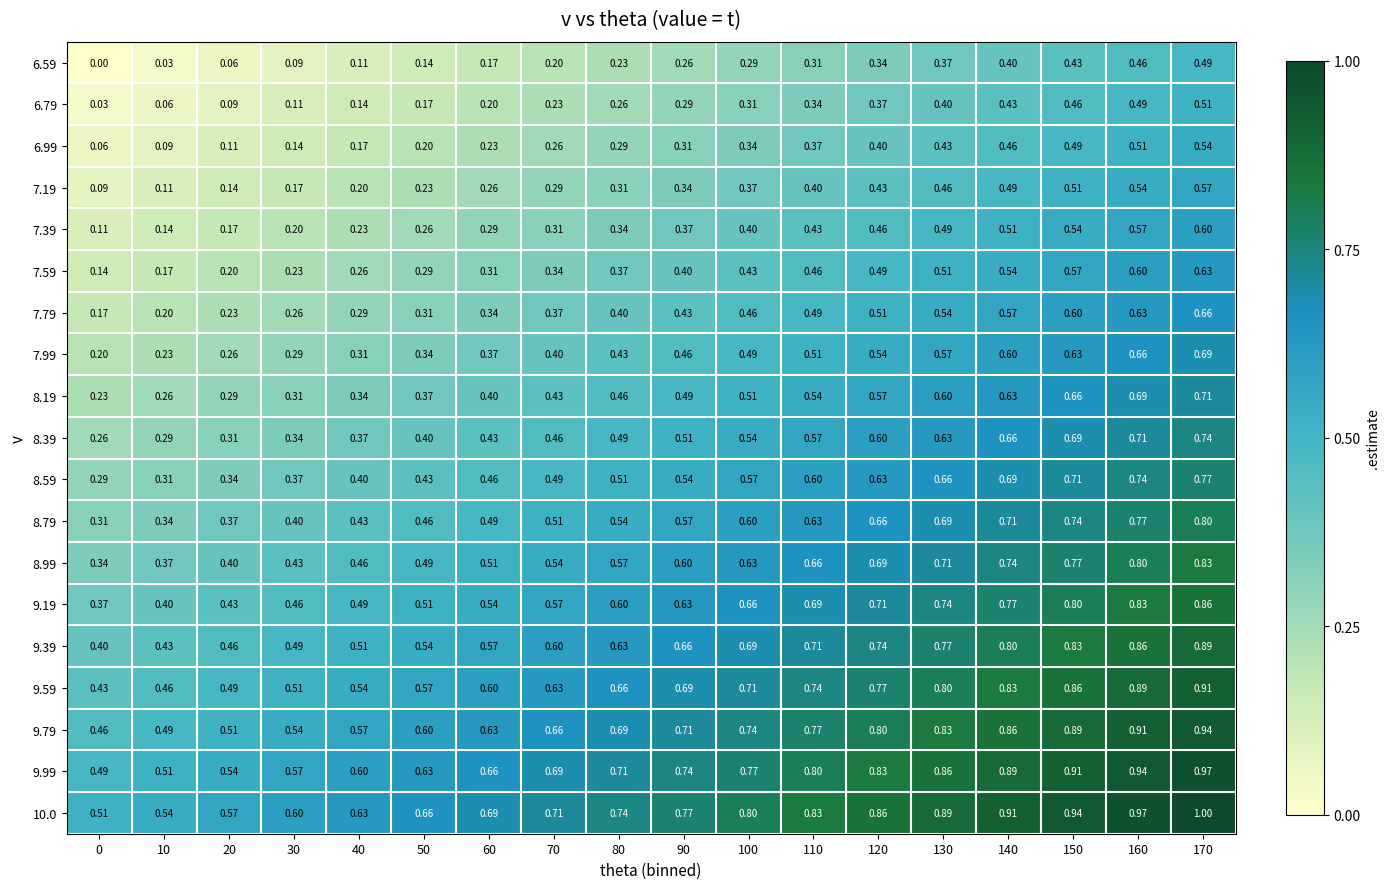

Count the number of data series in this chart.

19